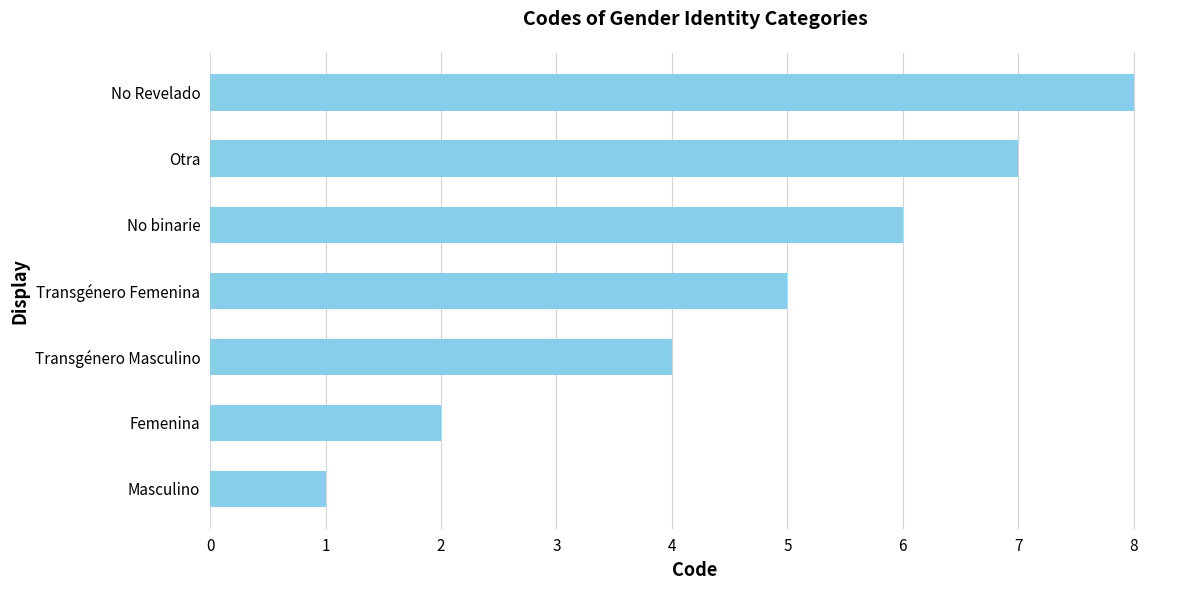

How many values are below 5?

3